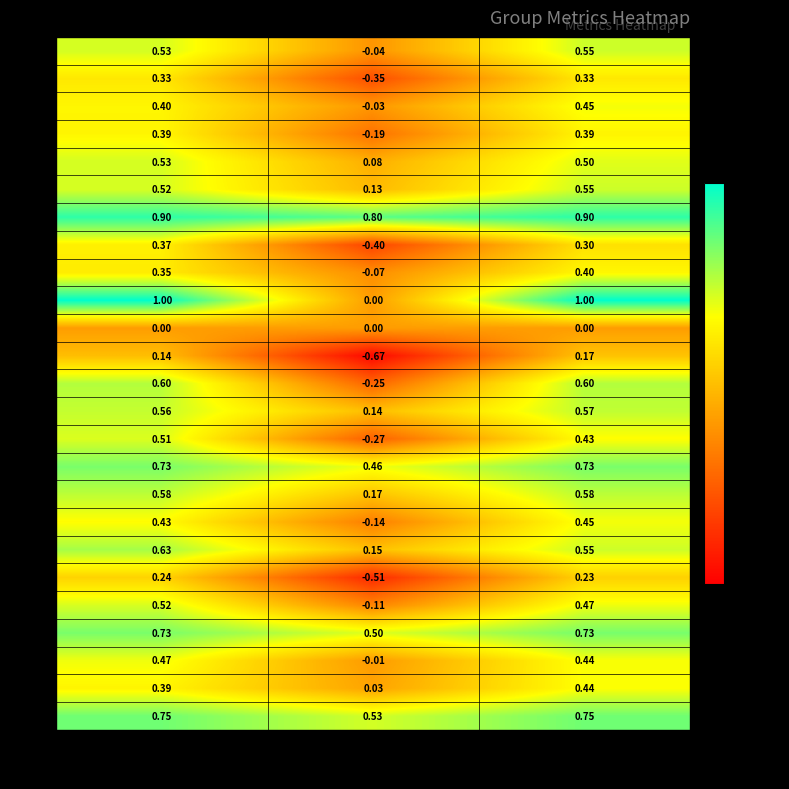

At which label does 6 reach its minimum?

kappa